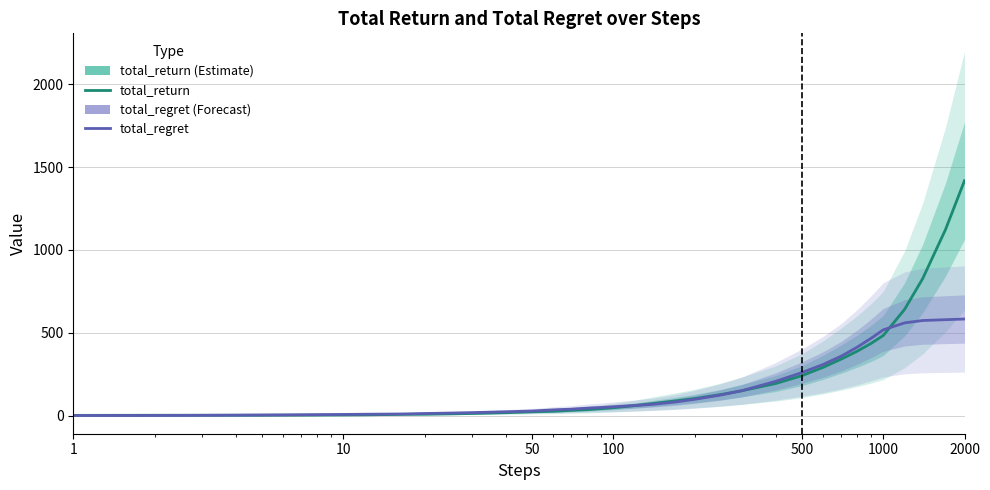

Does the chart display data point markers on the line(s)?

No